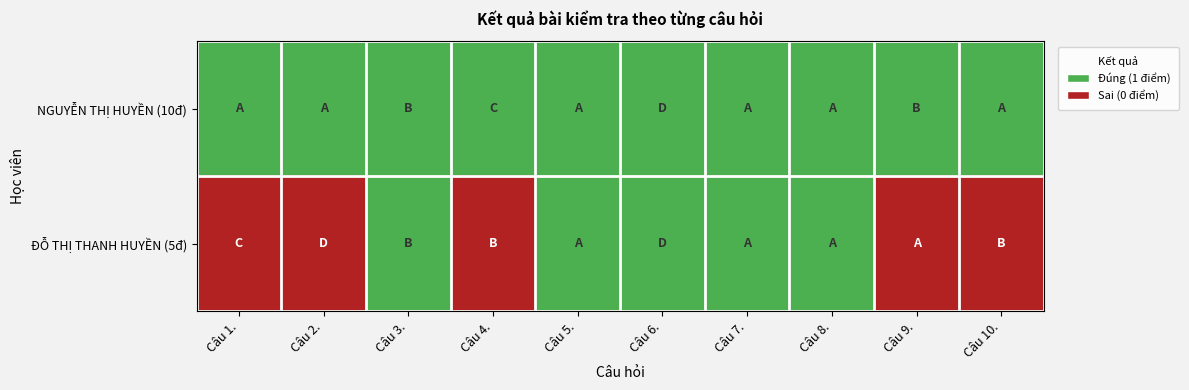

List the series in order of their peak value, highest first.

NGUYỄN THỊ HUYỀN (10đ), ĐỖ THỊ THANH HUYỀN (5đ)